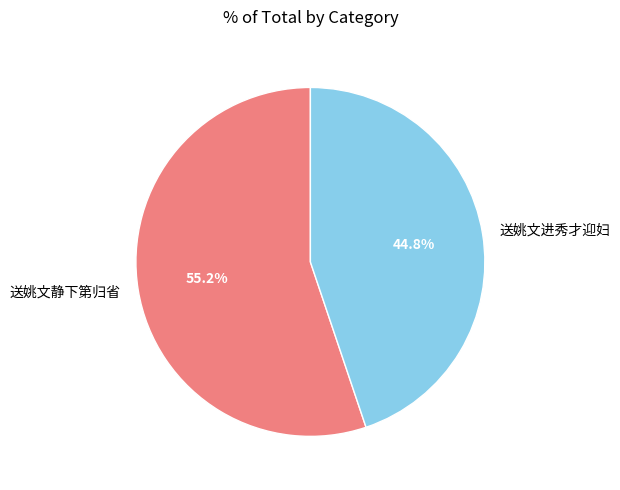

Is it true that 送姚文进秀才迎妇 is 45% of the pie?

True